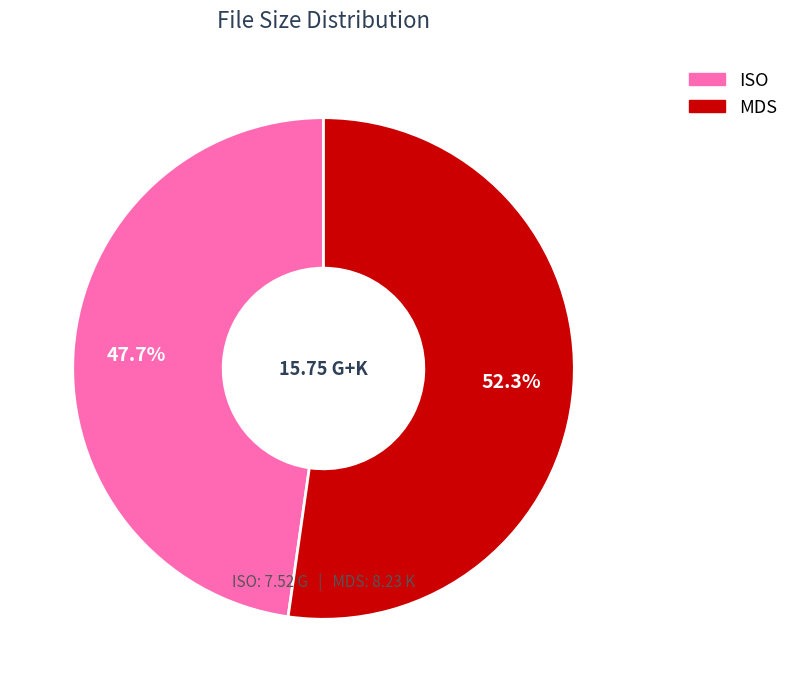

Does any single category account for the majority?

Yes